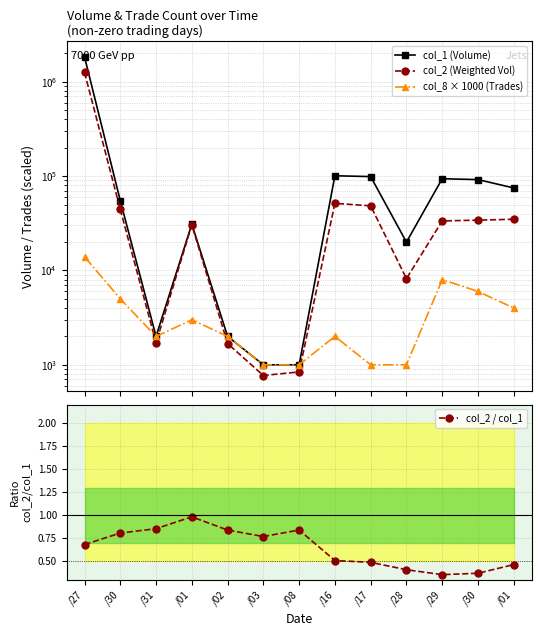

In col_2 / col_1, how many points are higher than both neighbors (excluding endpoints)?

2